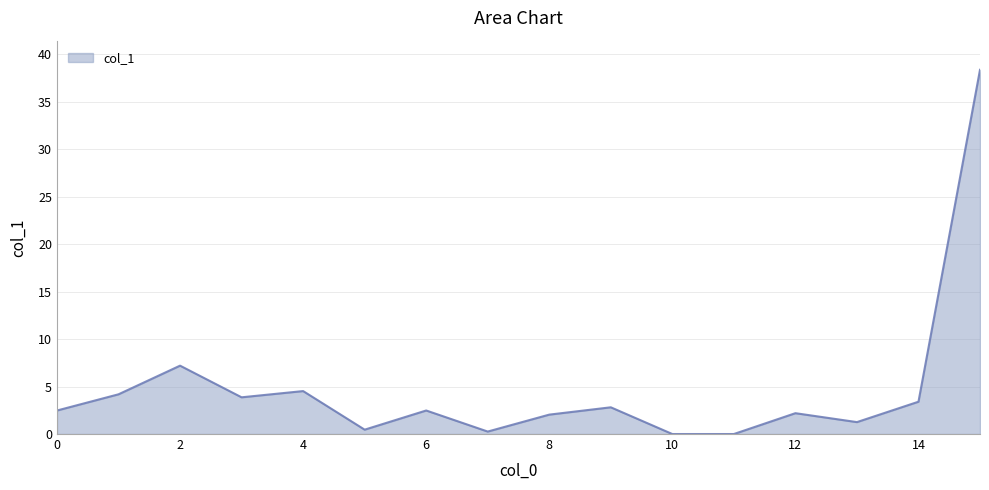

What is the difference between the maximum and minimum values?

38.4